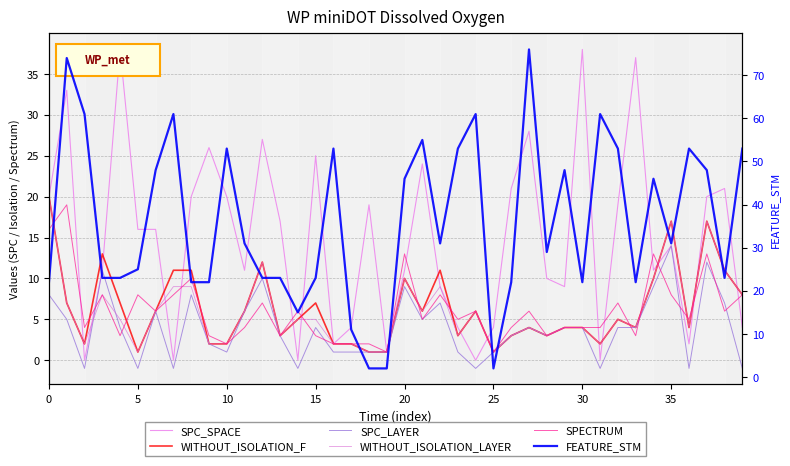

How many series are shown in this chart?

6